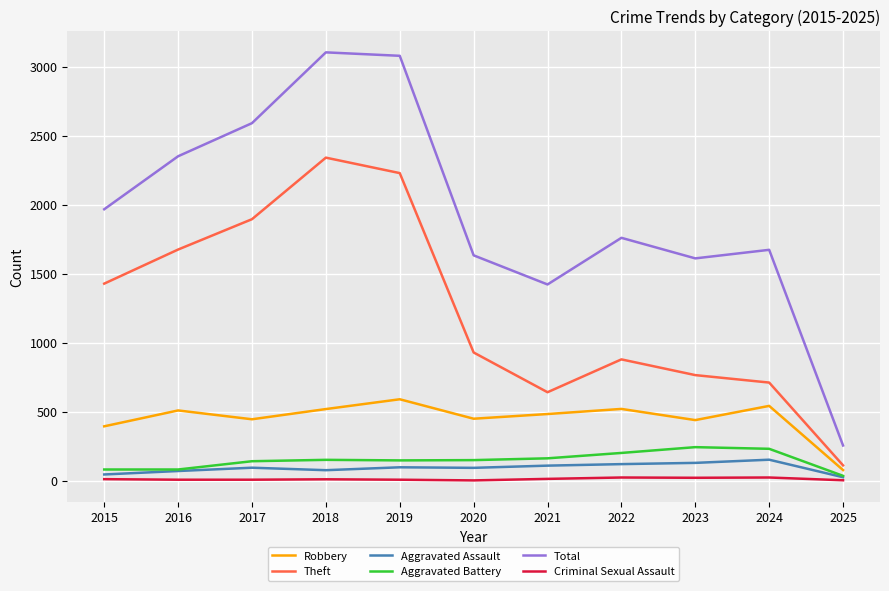

At which label is Theft closest to 1227?

2015